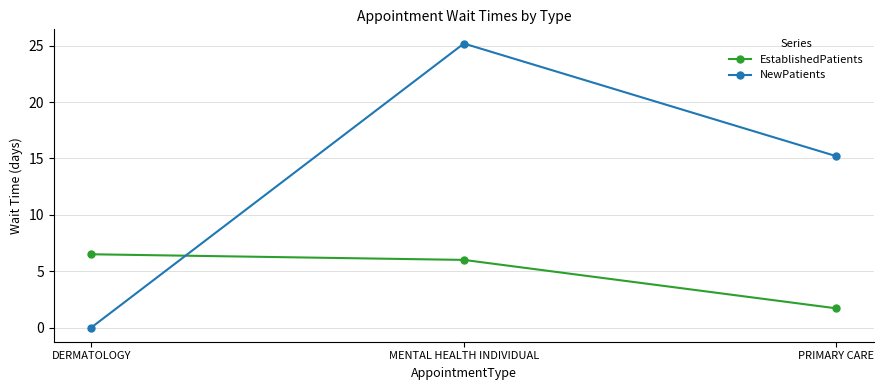

What is the total value across all series at DERMATOLOGY?

6.5